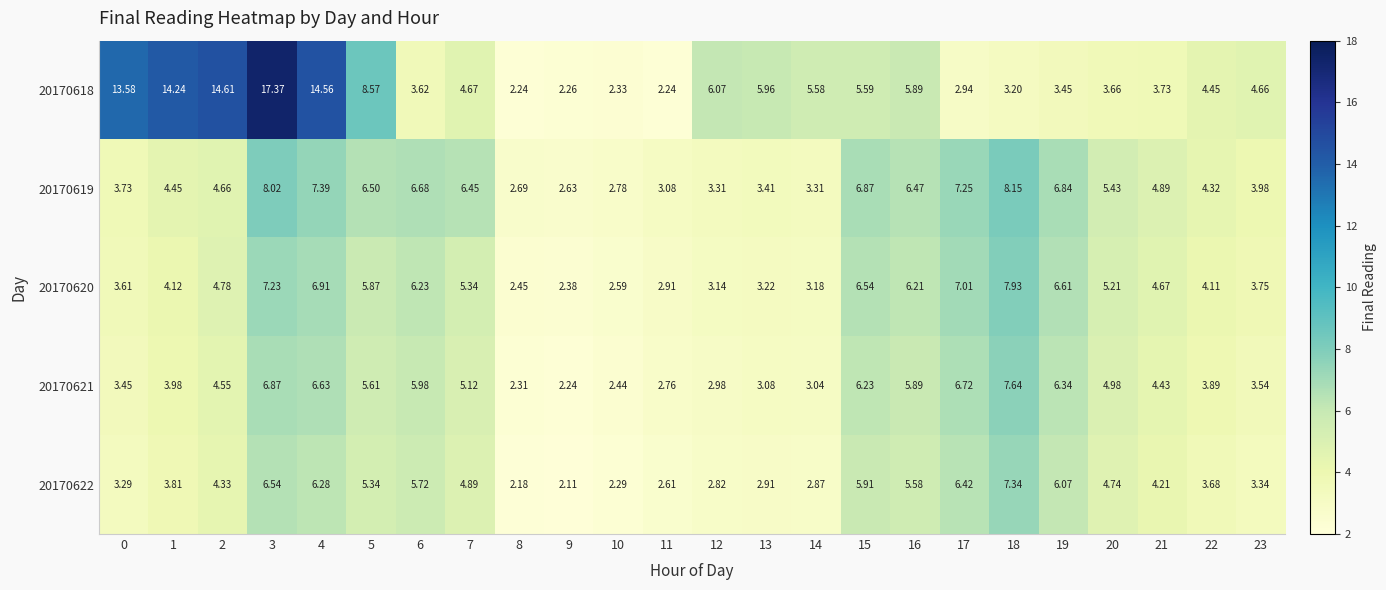

Is the value of 20170619 at 12 greater than the value of 20170621 at 8?

Yes